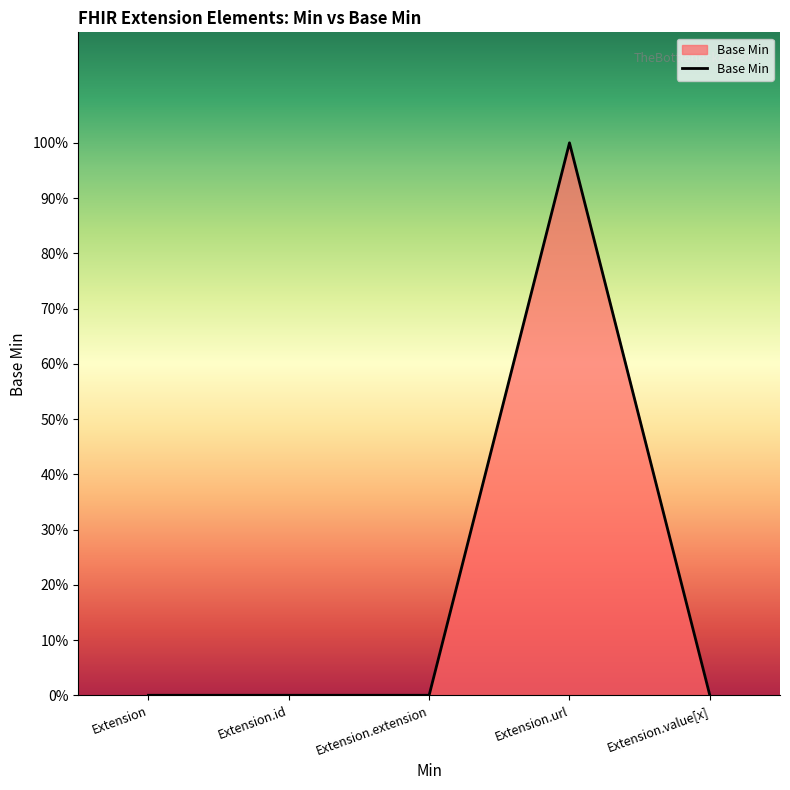

Is this an area chart (filled region under the line)?

Yes